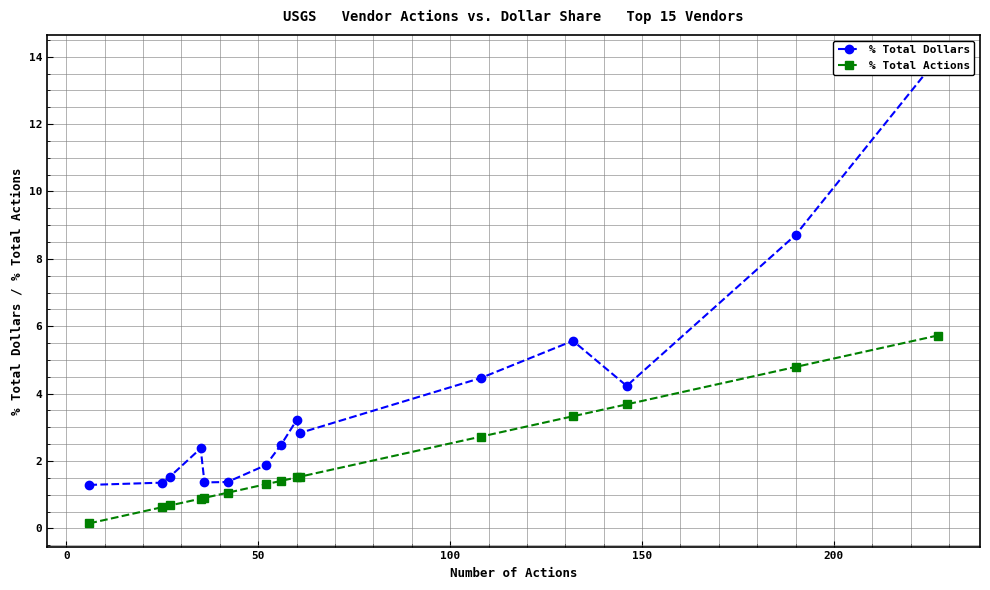

What is the maximum value for % Total Actions?

5.7